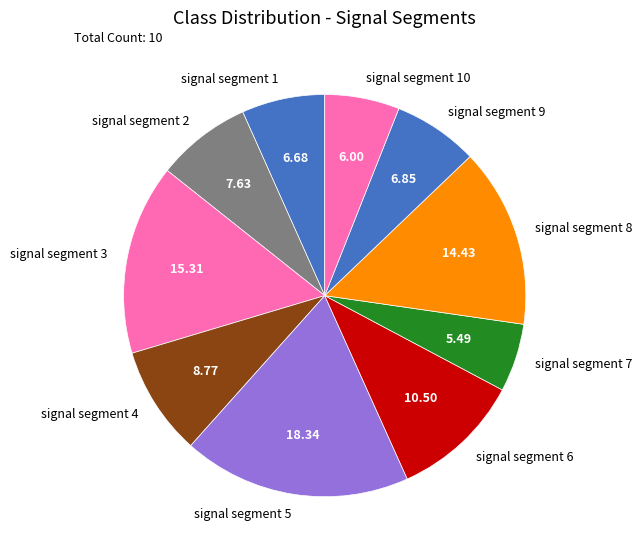

Is it true that signal segment 1 is 1% of the pie?

False